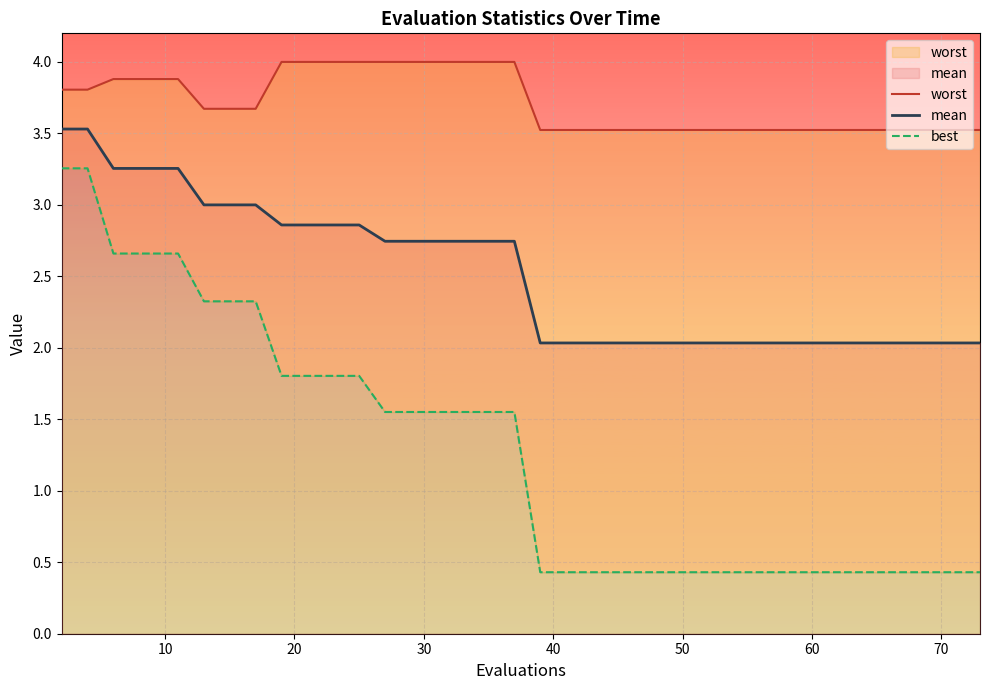

True or false: best has more than 1 points higher than both neighbors.

False